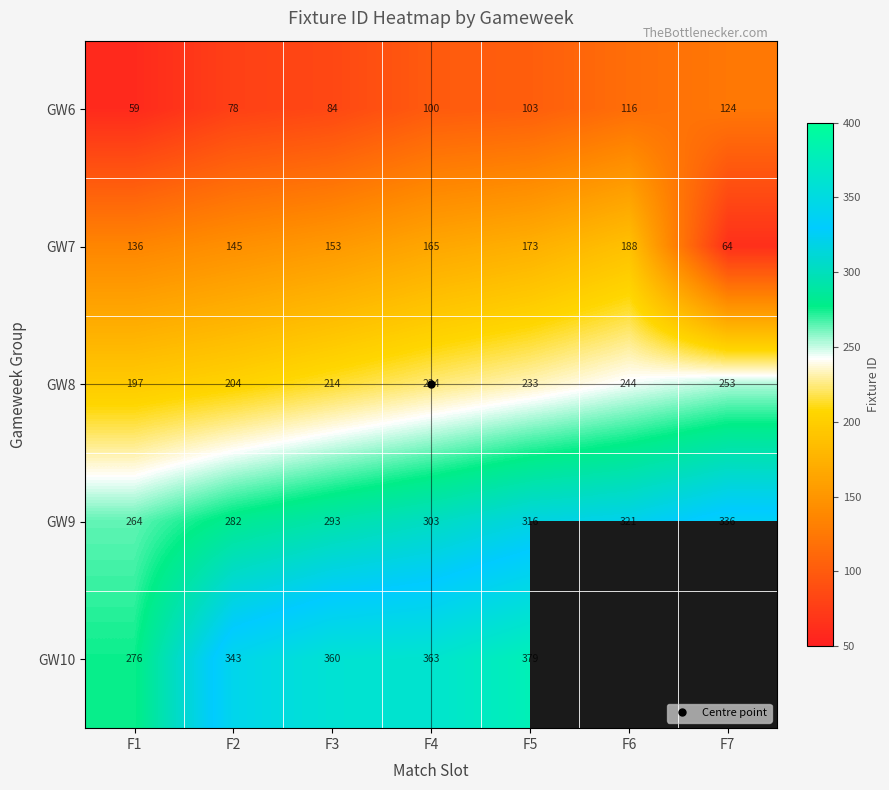

What is the minimum value for GW6?

59.0